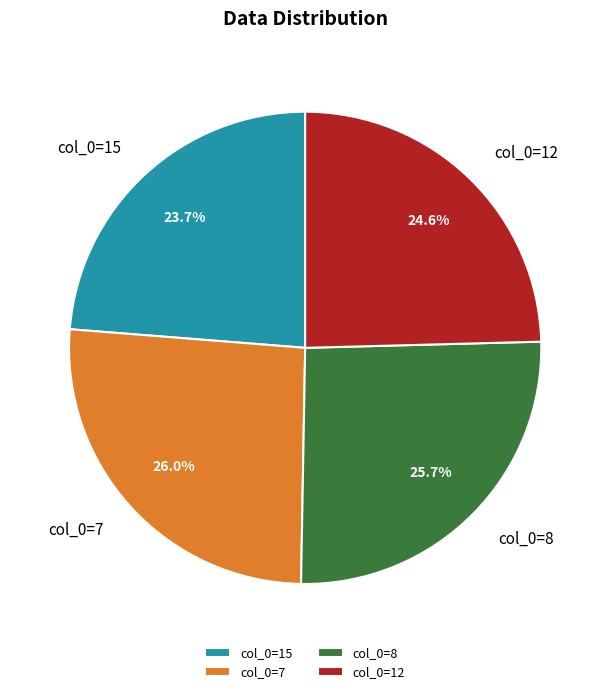

Count the number of slices in the pie.

4